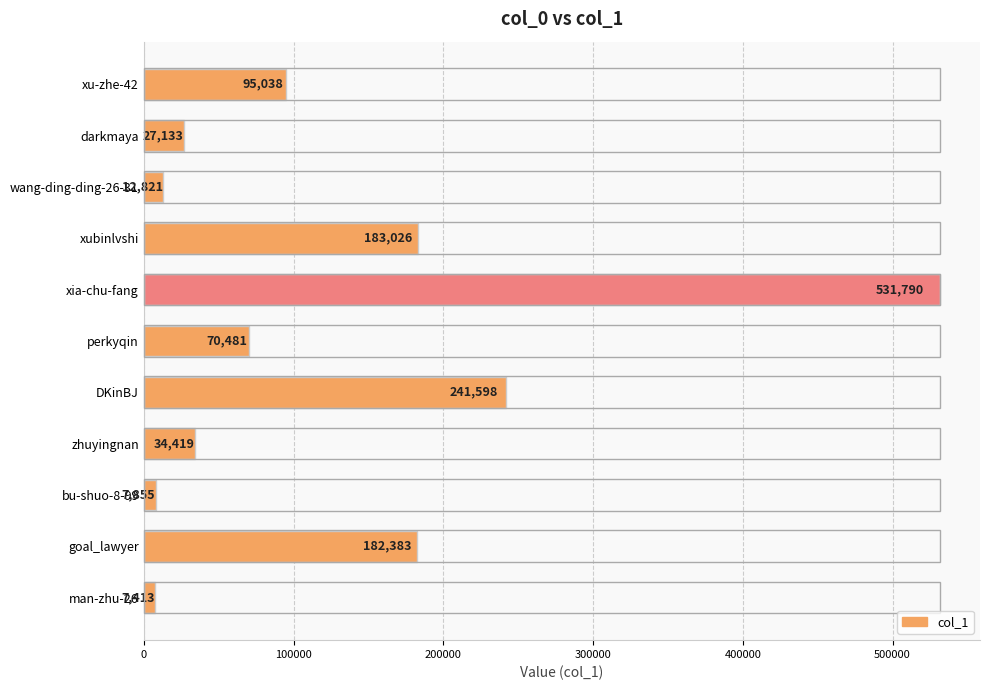

Is it true that the value at xia-chu-fang is 531790?

True